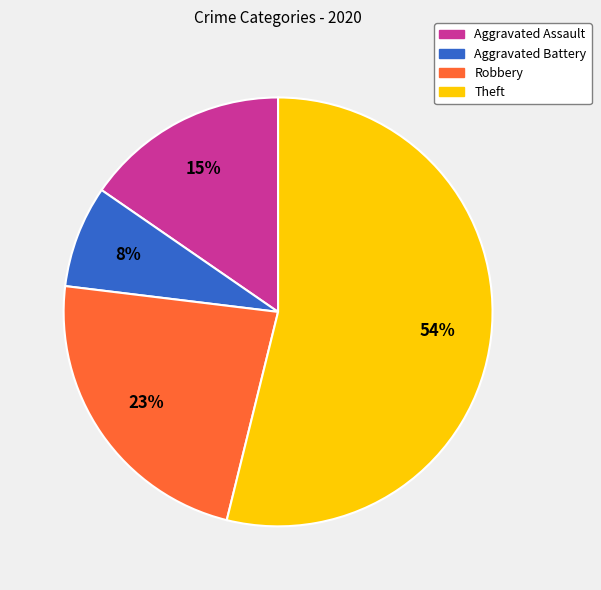

To the nearest percent, what is the difference between the Robbery and Aggravated Assault slice percentages?

8%